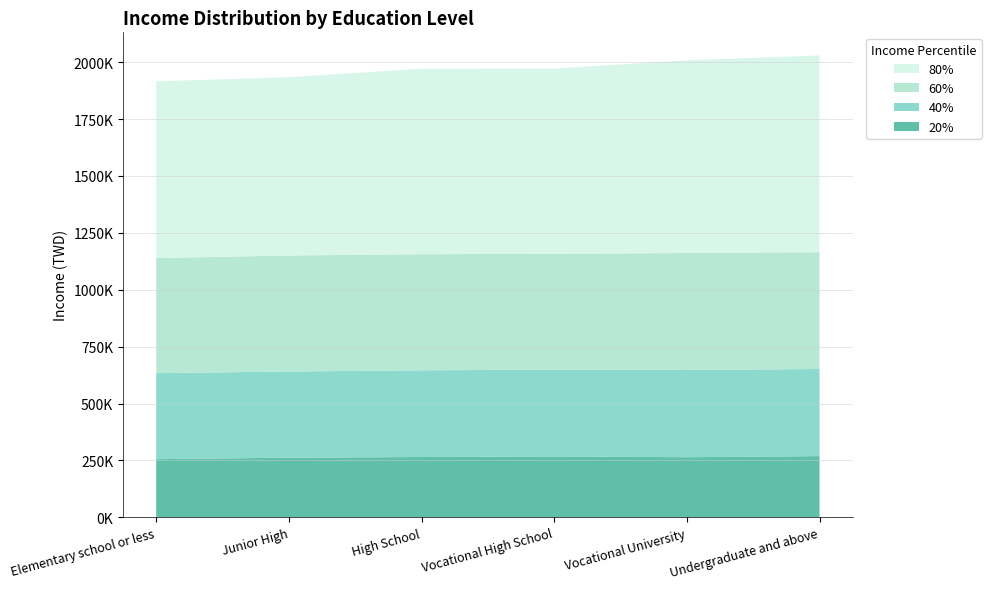

Reading left to right, transcribe all the data shown in this chart.

20%: Elementary school or less=255438	Junior High=261931	High School=264812	Vocational High School=267484	Vocational University=263978	Undergraduate and above=268888
40%: Elementary school or less=378033	Junior High=378757	High School=381111	Vocational High School=381459	Vocational University=383456	Undergraduate and above=382739
60%: Elementary school or less=505915	Junior High=509832	High School=510294	Vocational High School=509086	Vocational University=514123	Undergraduate and above=513554
80%: Elementary school or less=776508	Junior High=783226	High School=815321	Vocational High School=813938	Vocational University=846627	Undergraduate and above=864622